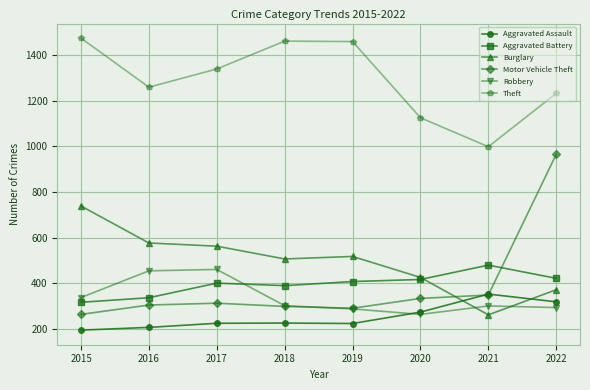

What is the value of the Motor Vehicle Theft point at the 4th from the left?

298